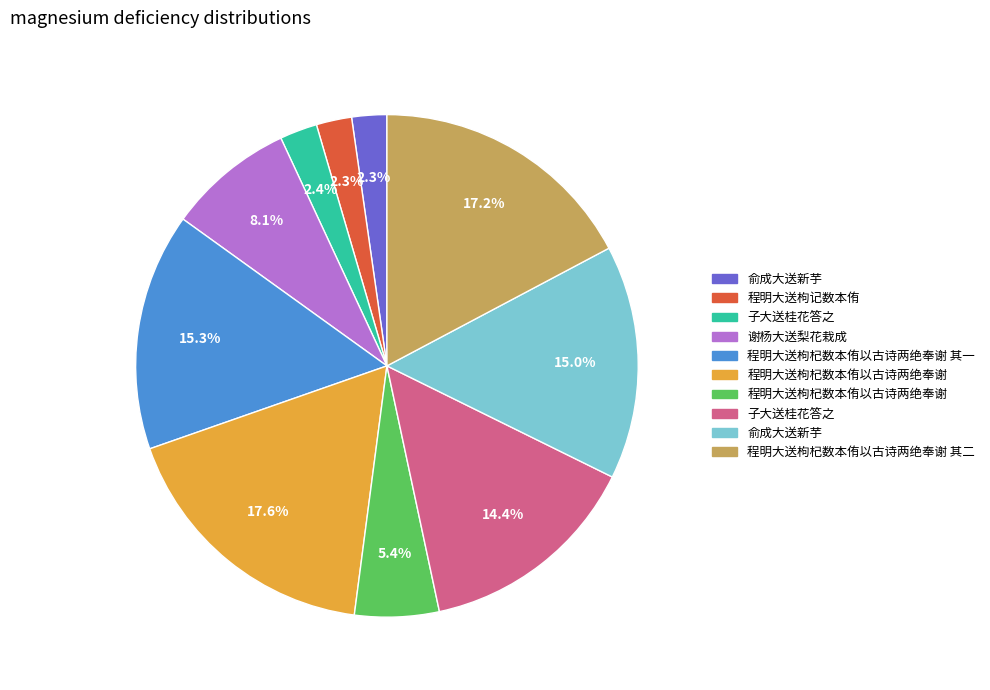

Which category has the biggest portion of the pie?

程明大送枸杞数本侑以古诗两绝奉谢